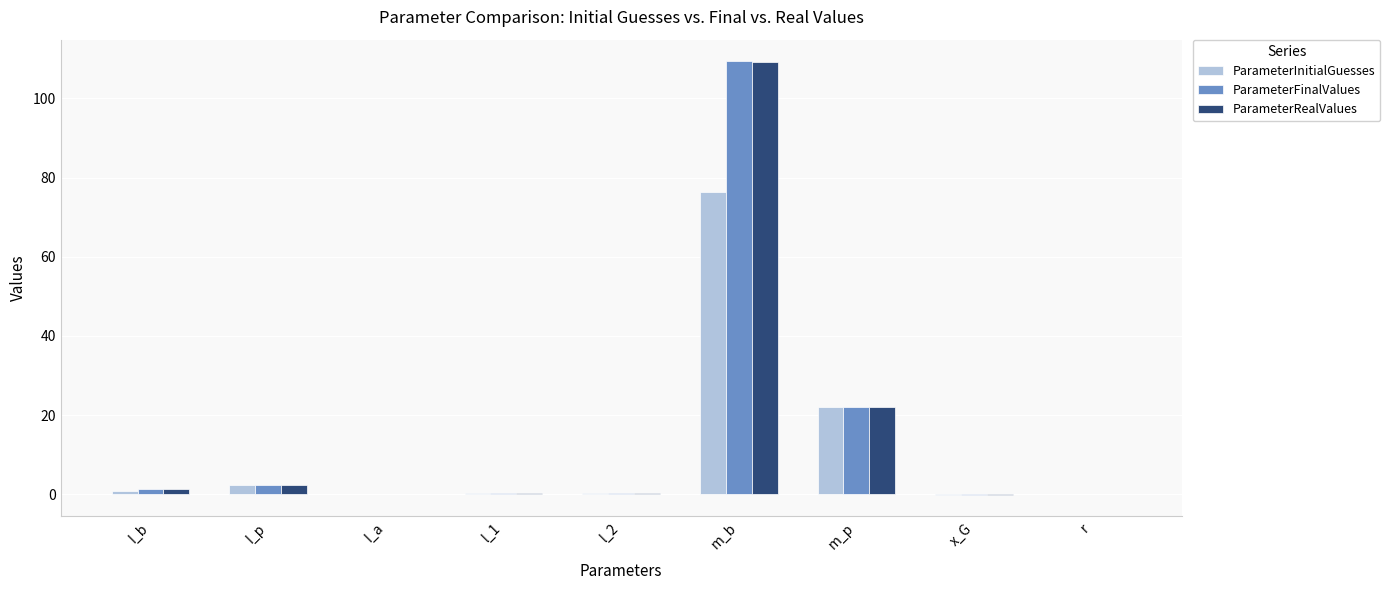

Is it true that ParameterFinalValues equals 5.4 at m_p?

False